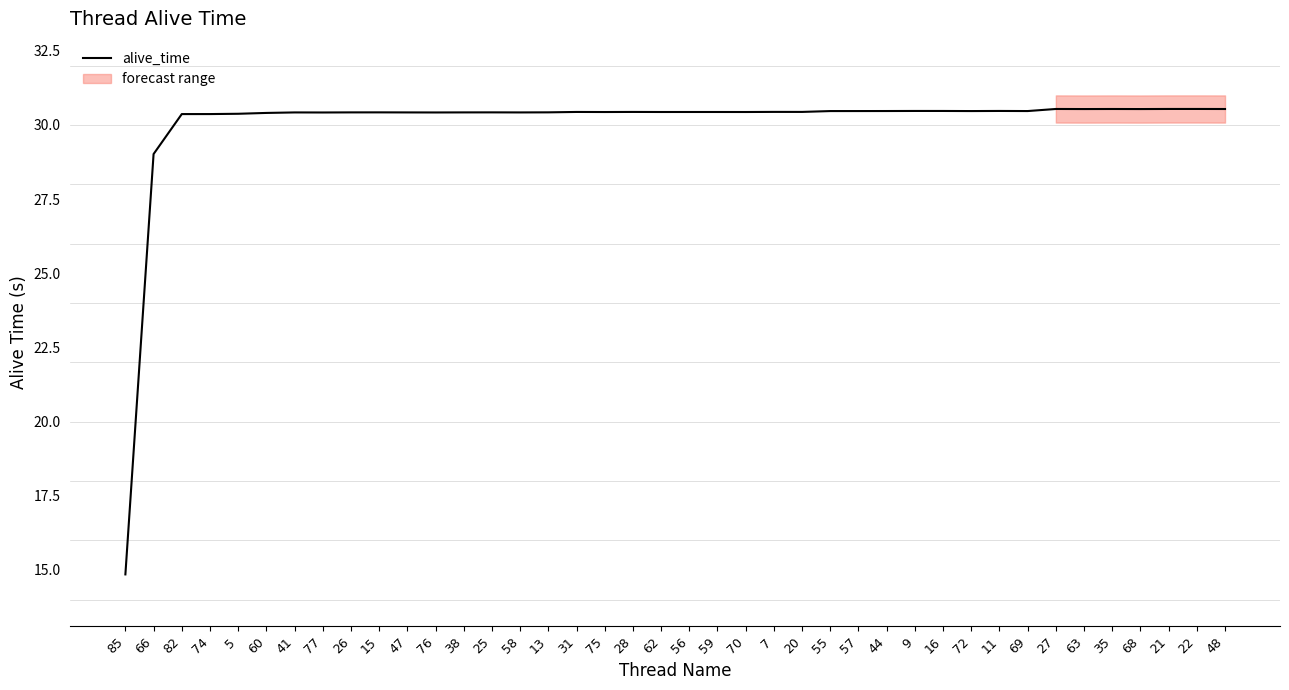

At which label is the value closest to 22?

66